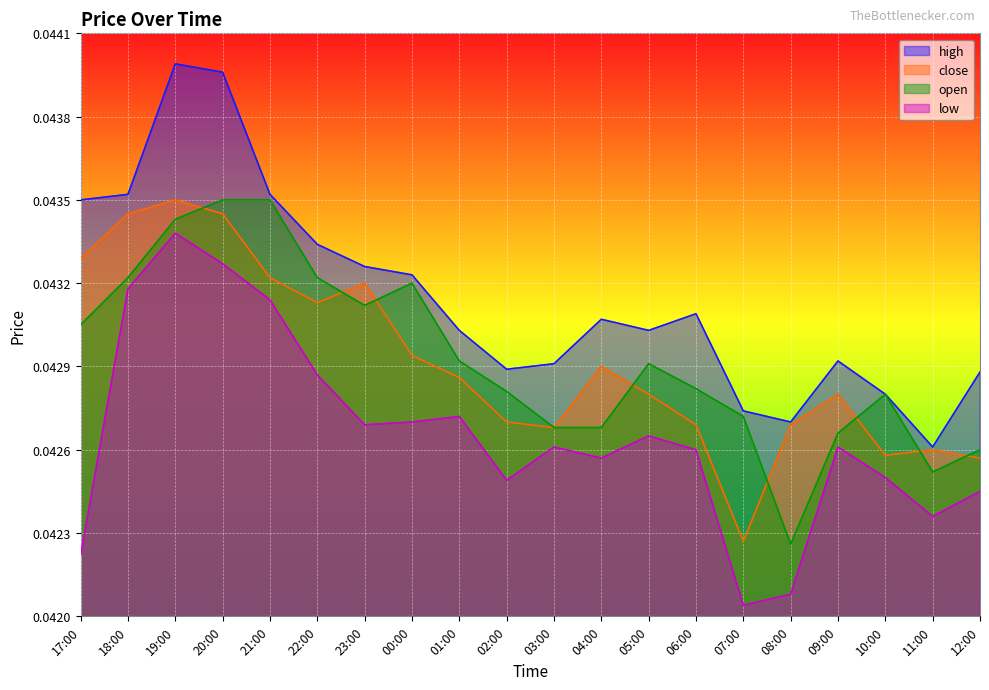

How many series are shown in this chart?

4